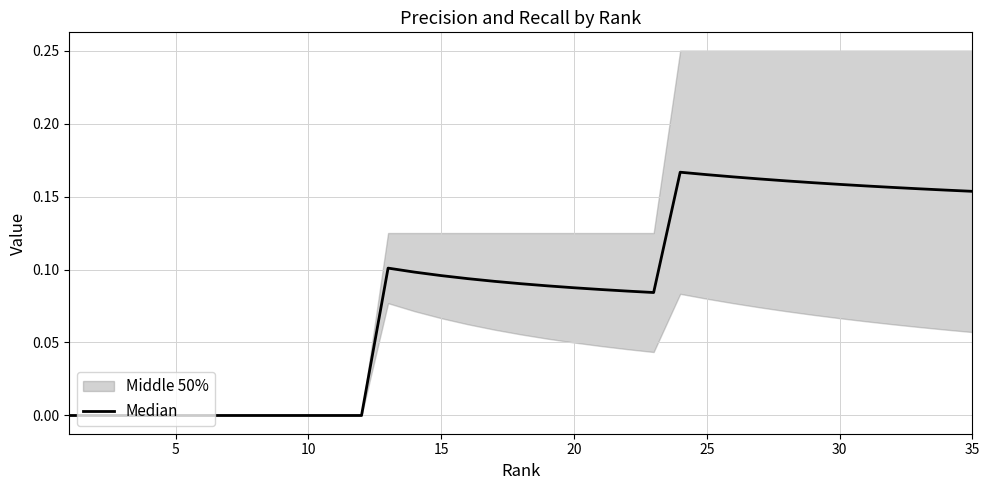

What is the label of the 16th point from the left?

15